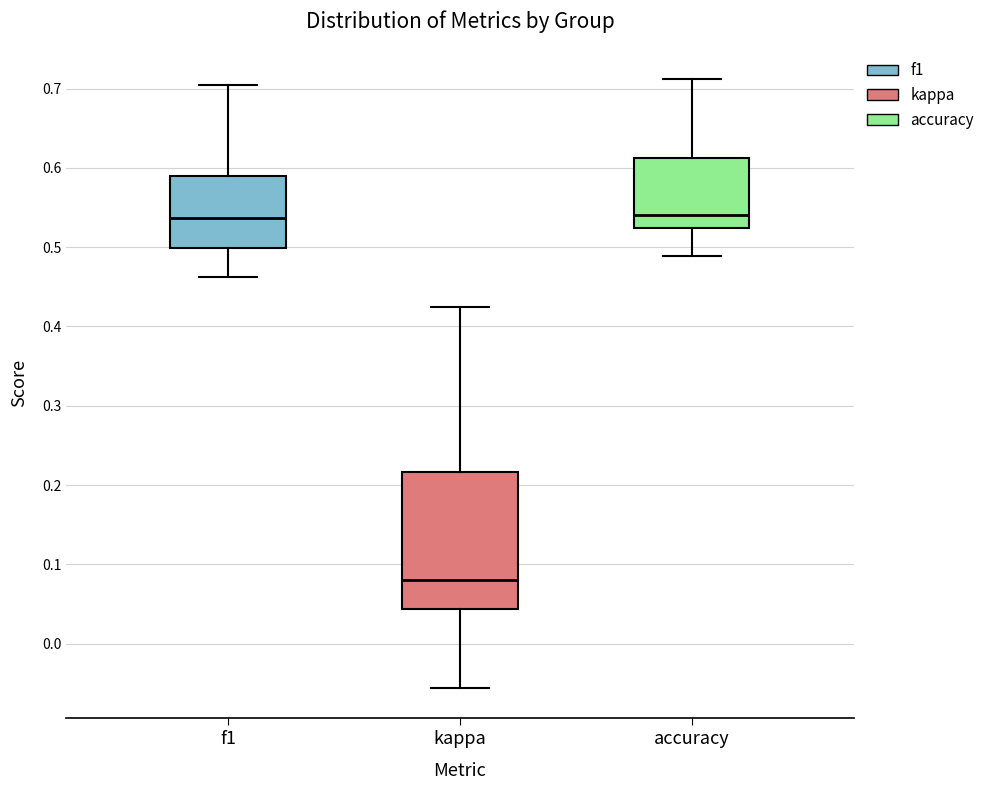

Which box's median line is the lowest?

kappa